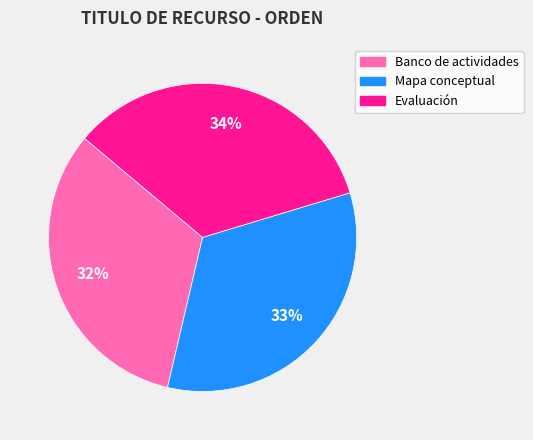

Do Banco de actividades and Evaluación together represent more than half of the pie?

Yes